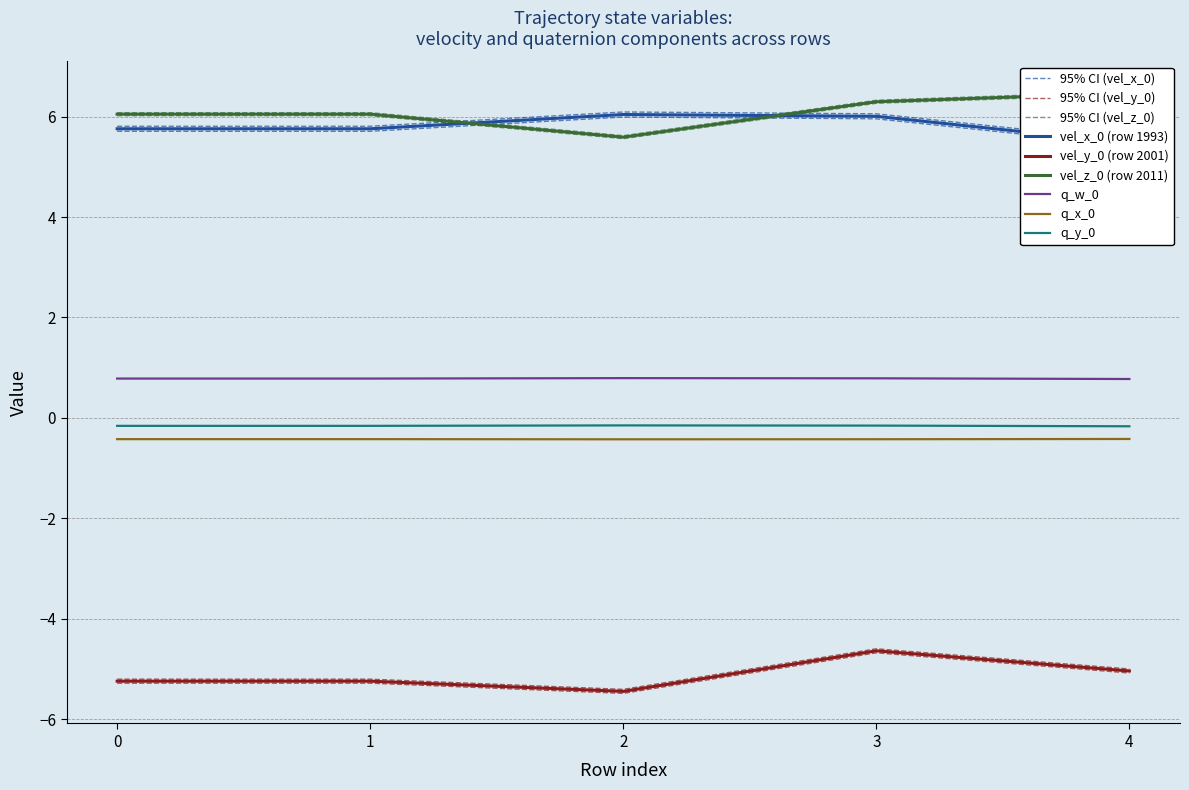

Reading left to right, extract all data points from this chart.

vel_x_0: 0=5.8	1=5.8	2=6.1	3=6.1	4=5.5
vel_y_0: 0=-5.2	1=-5.2	2=-5.4	3=-4.6	4=-5.0
vel_z_0: 0=6.1	1=6.1	2=5.6	3=6.3	4=6.5
q_w_0: 0=0.8	1=0.8	2=0.8	3=0.8	4=0.8
q_x_0: 0=-0.4	1=-0.4	2=-0.4	3=-0.4	4=-0.4
q_y_0: 0=-0.2	1=-0.2	2=-0.2	3=-0.2	4=-0.2